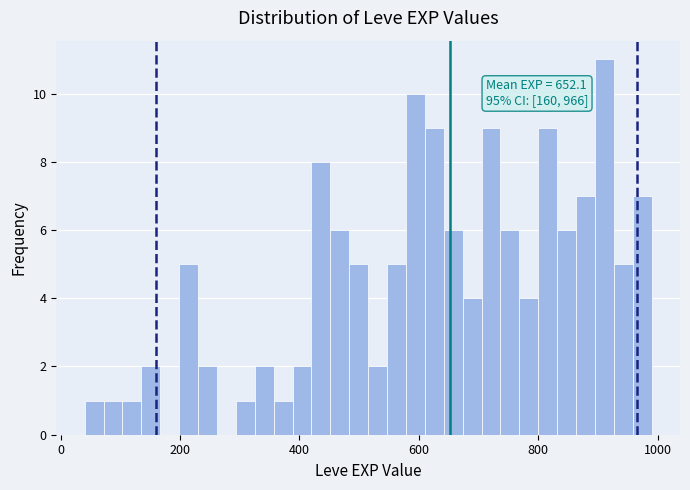

Around what value on the x-axis is the tallest bar? Give the approximate position of its centre, as read against the axis.

920